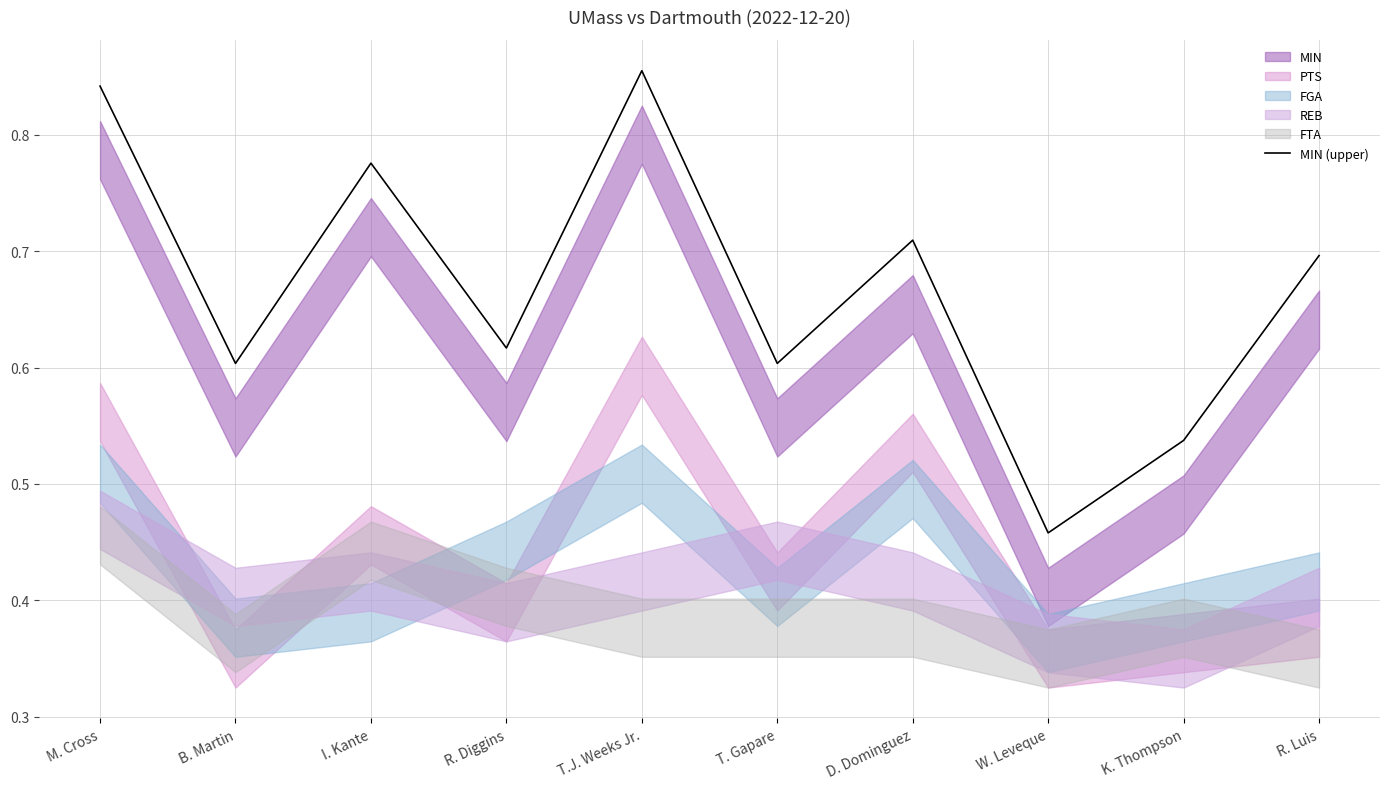

List the labels in order of value, smallest first.

W. Leveque, K. Thompson, B. Martin, T. Gapare, R. Diggins, R. Luis, D. Dominguez, I. Kante, M. Cross, T.J. Weeks Jr.